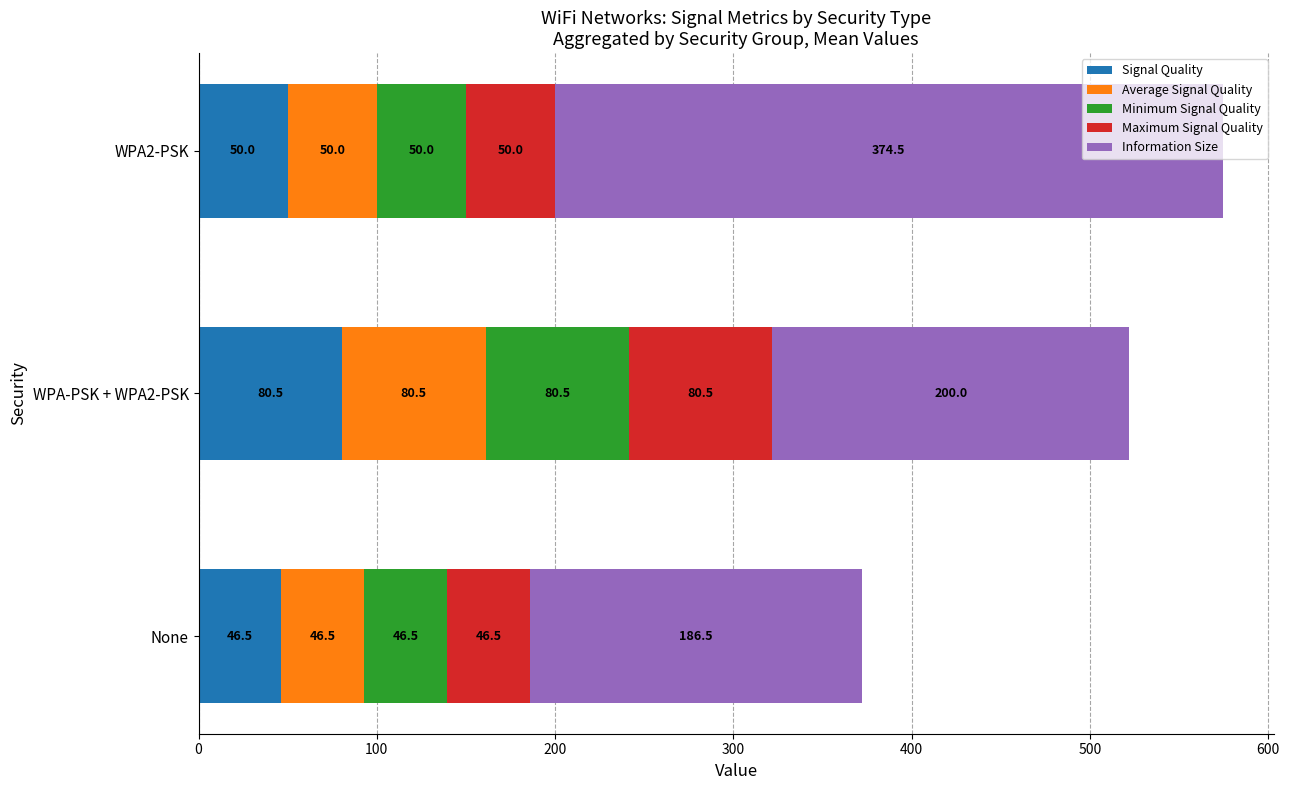

At which label does Signal Quality reach its peak?

WPA-PSK + WPA2-PSK